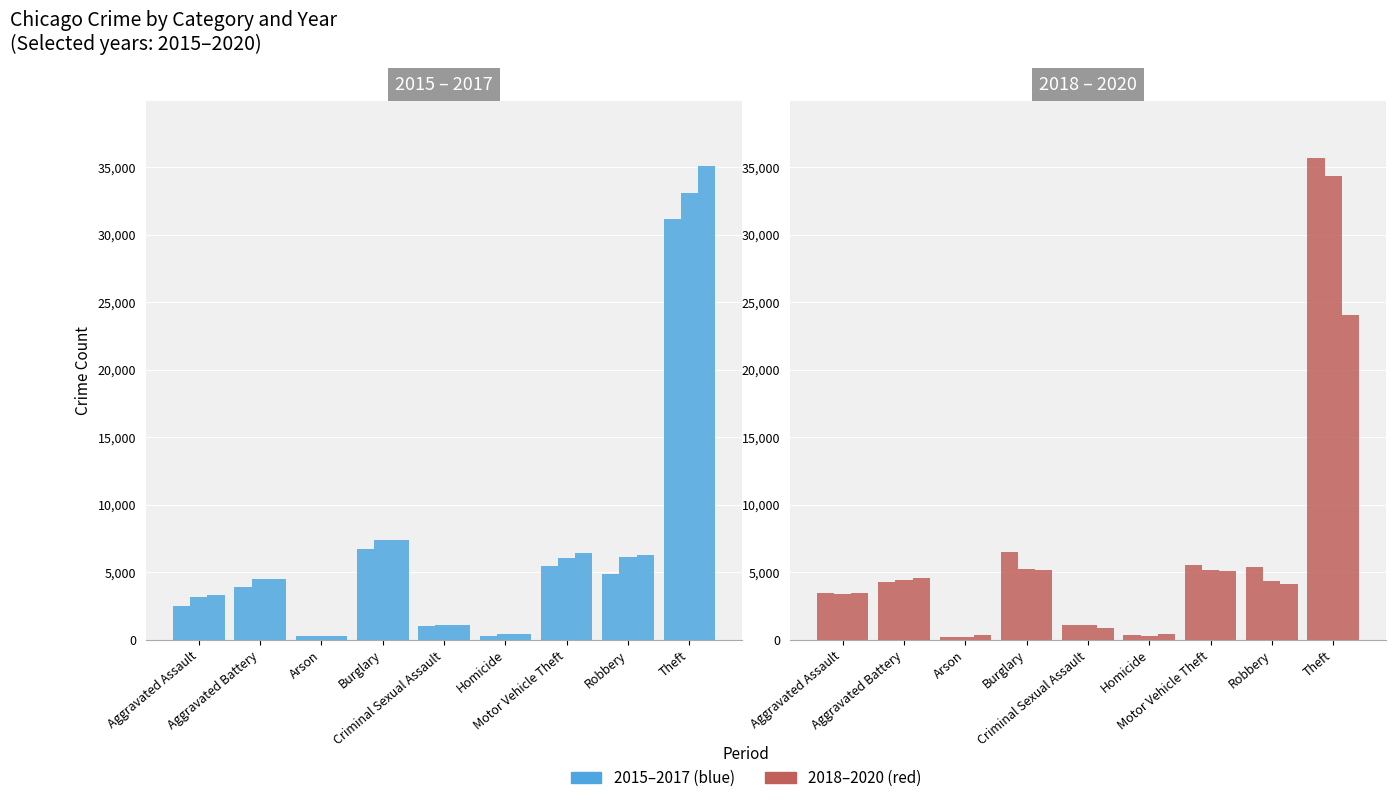

List the series in order of their peak value, lowest first.

2020, 2015, 2016, 2019, 2017, 2018